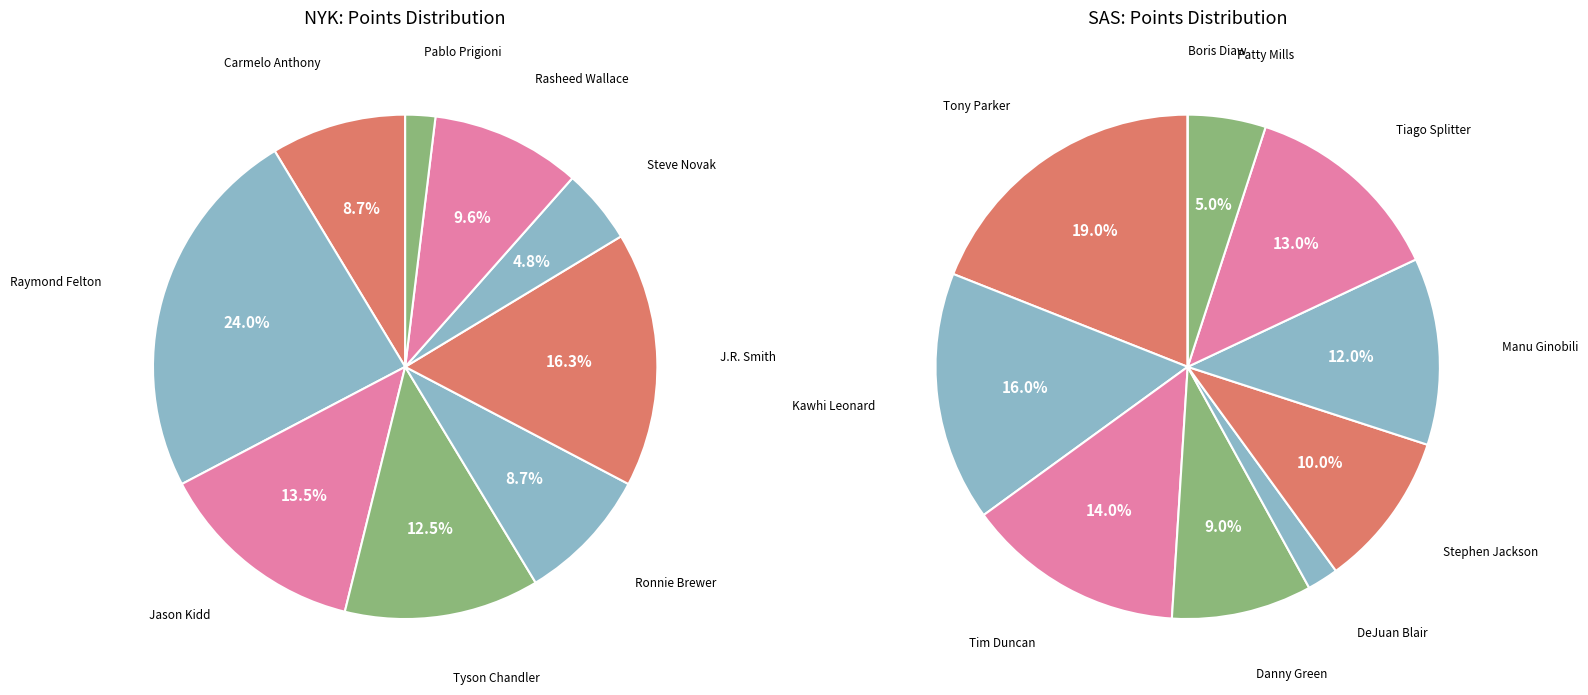

Between Carmelo Anthony and Ronnie Brewer, which is larger?

Carmelo Anthony